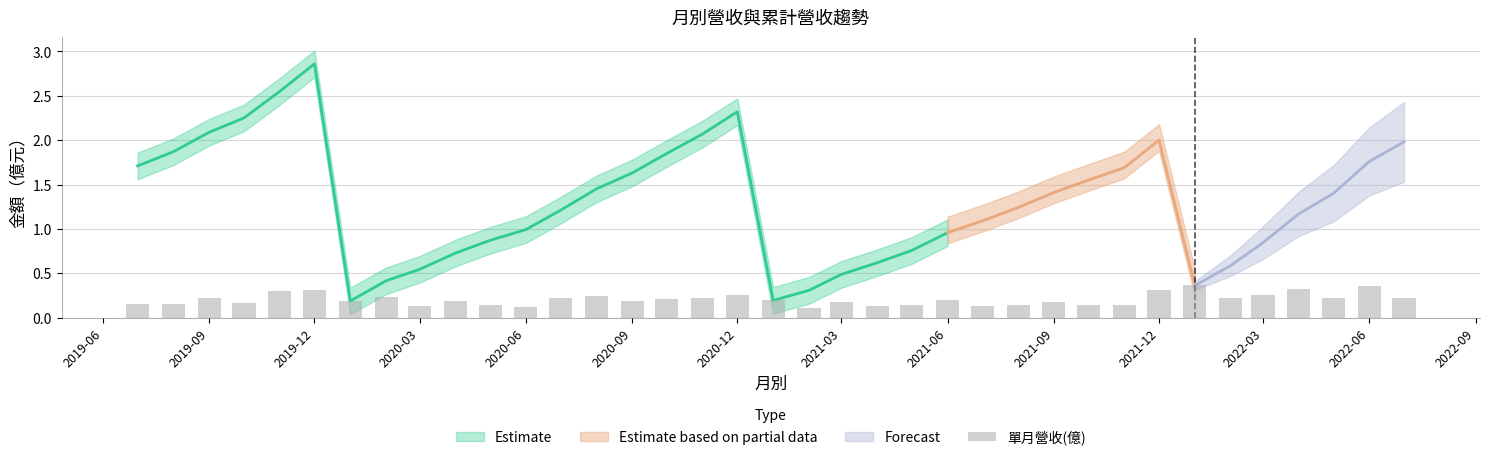

What is the average value of the 單月營收(億) series?

0.2